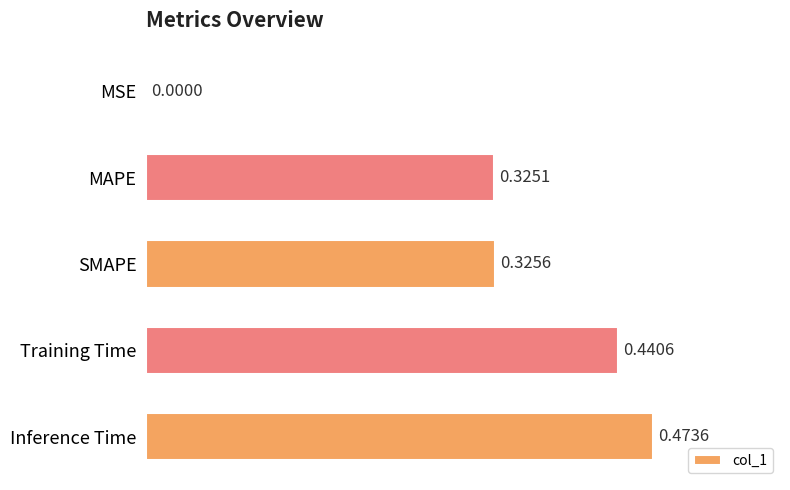

What is the sum of all values?

1.6